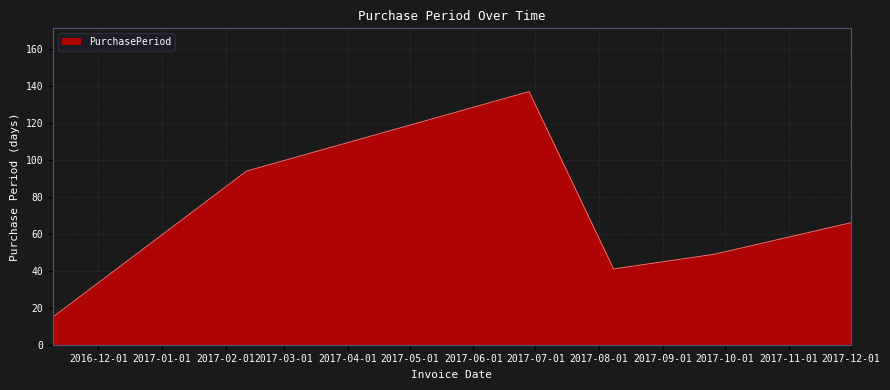

What is the average value?

67